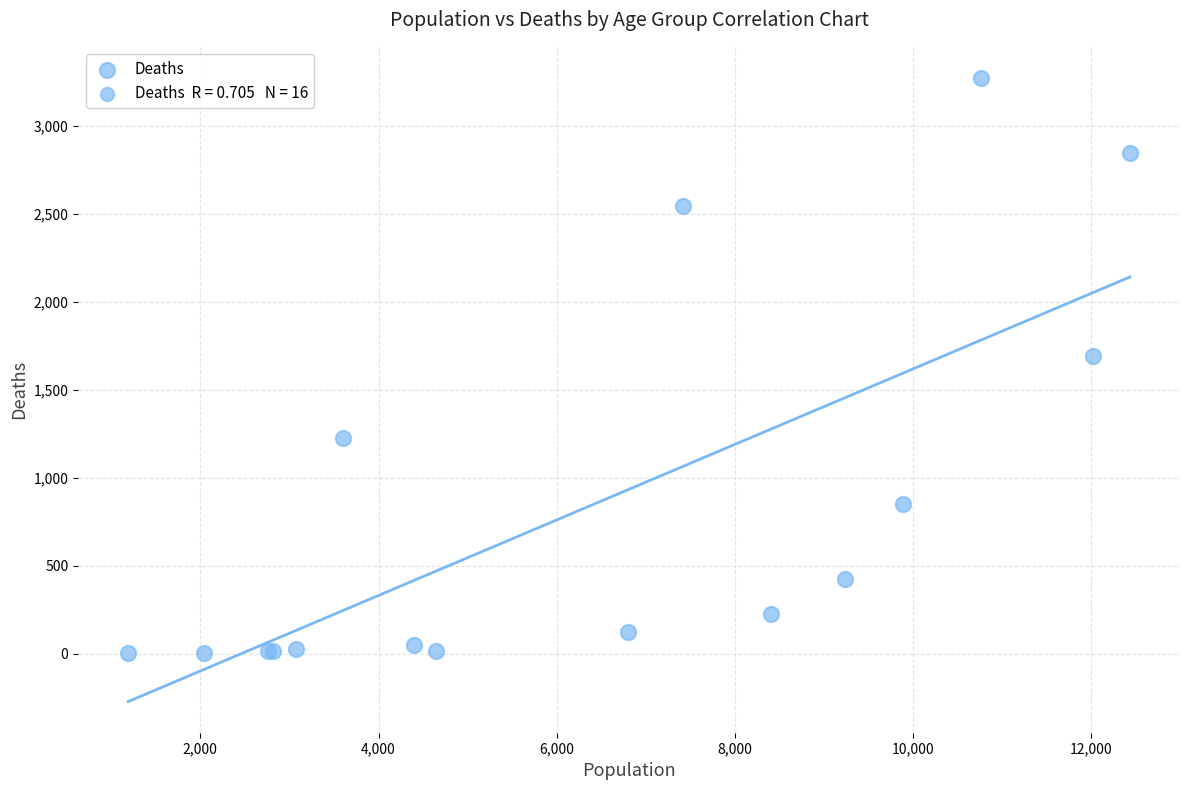

What Y value in the scatter plot is closest to 1638?

1690